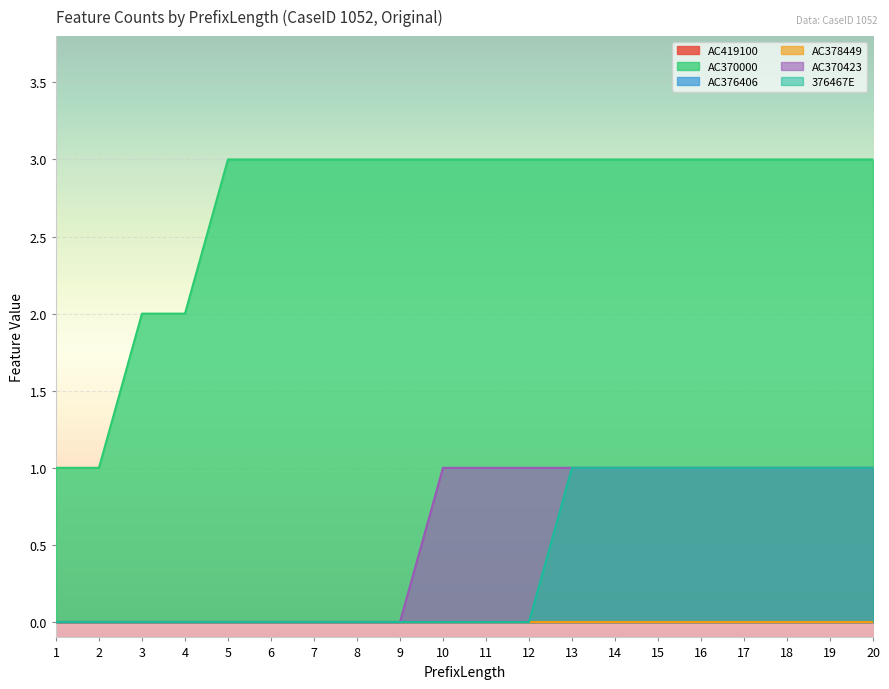

How many lines are shown in the chart?

6